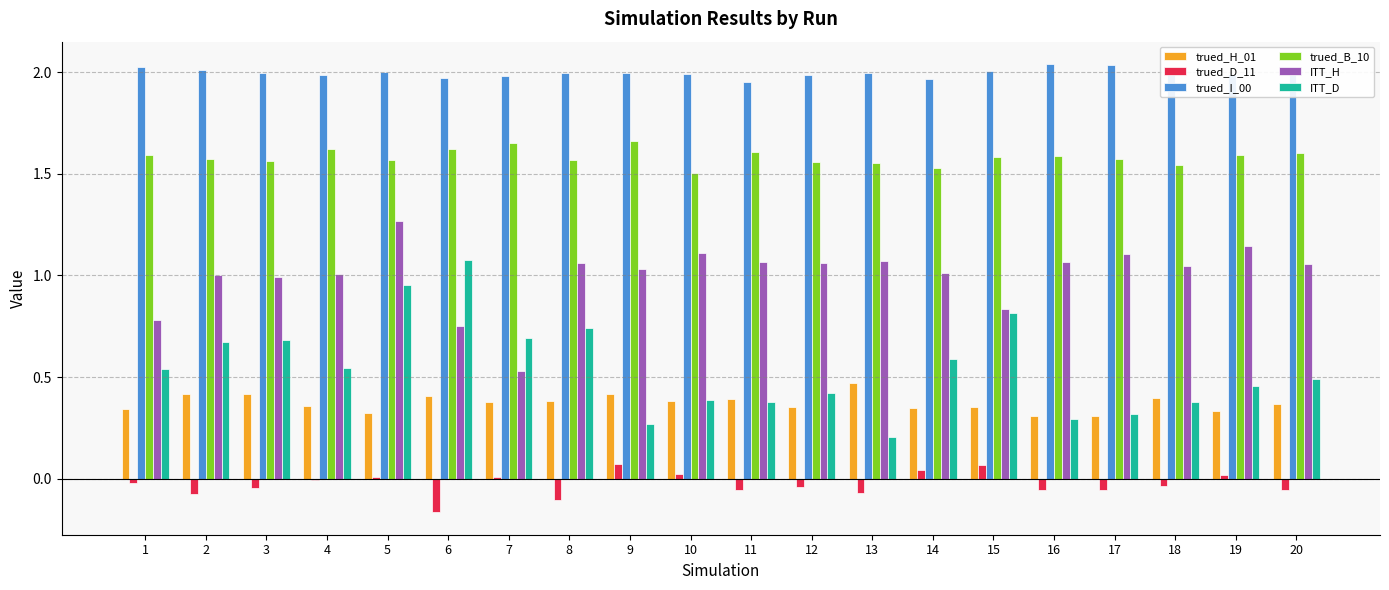

Are the bars grouped side by side (vs. stacked)?

Yes